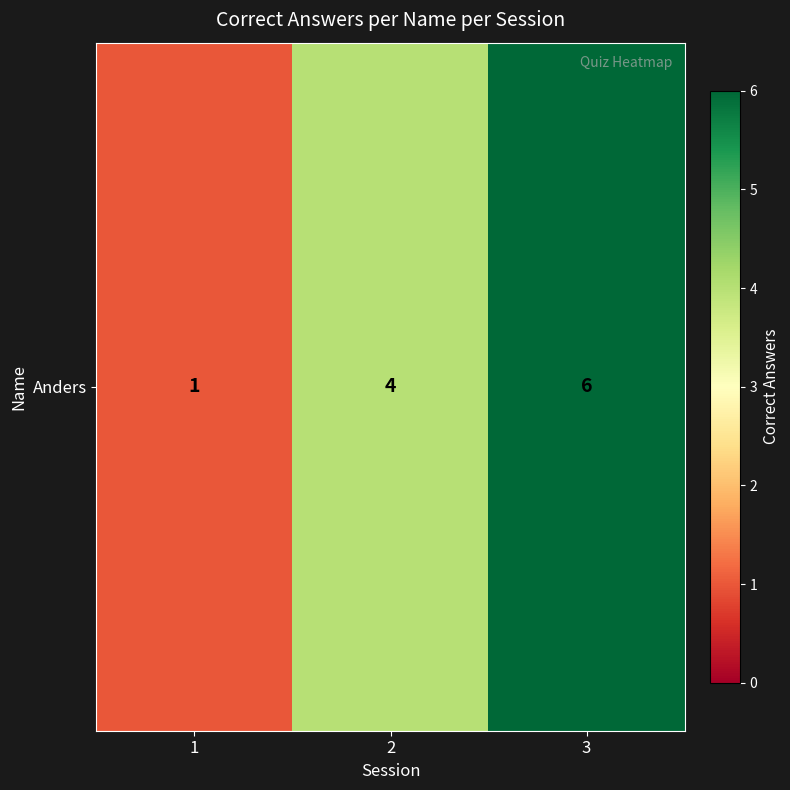

Count the number of data series in this chart.

1